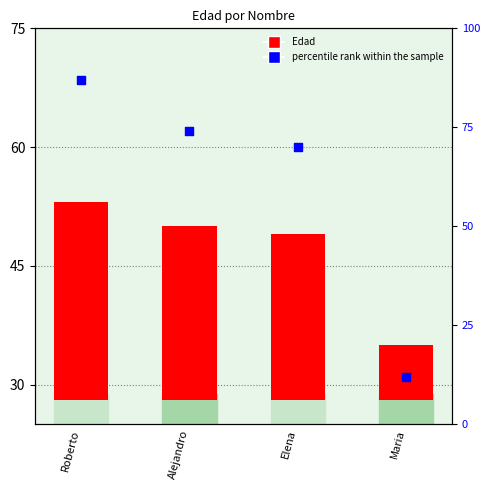

Is the value of percentile rank within the sample at Maria greater than the value of Edad at Roberto?

No